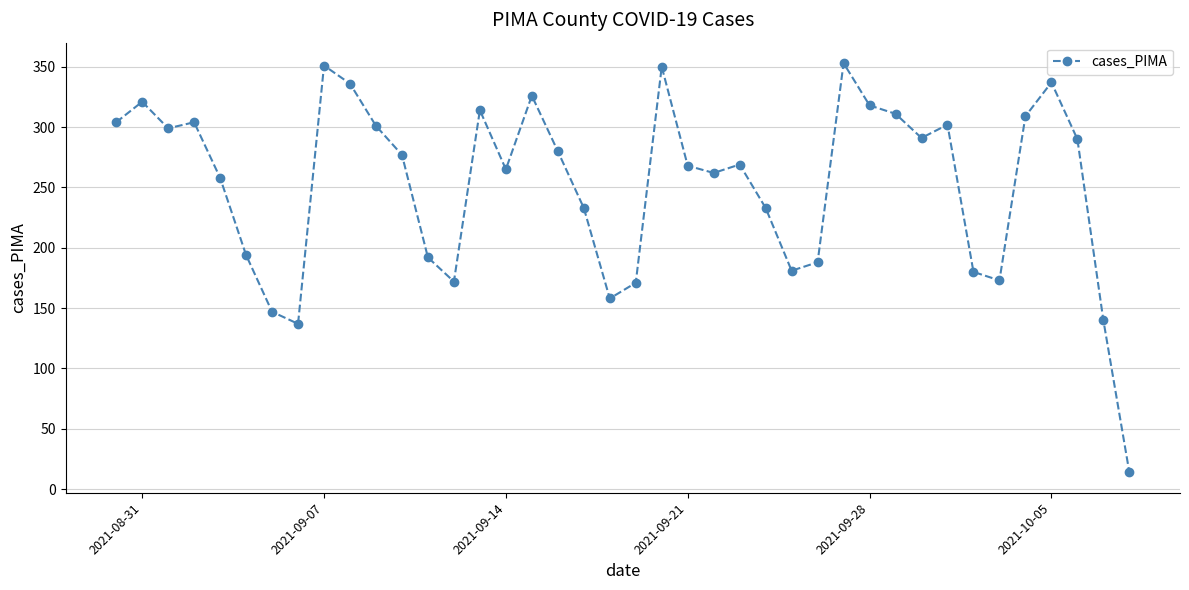

Is this an area chart (filled region under the line)?

No